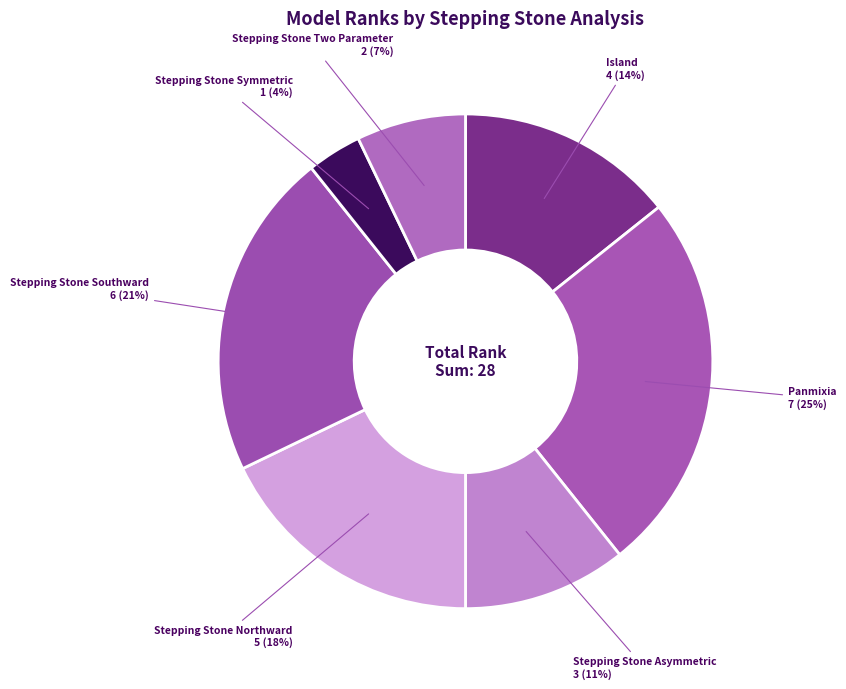

Which has a higher value, Stepping Stone Two Parameter or Stepping Stone Southward?

Stepping Stone Southward